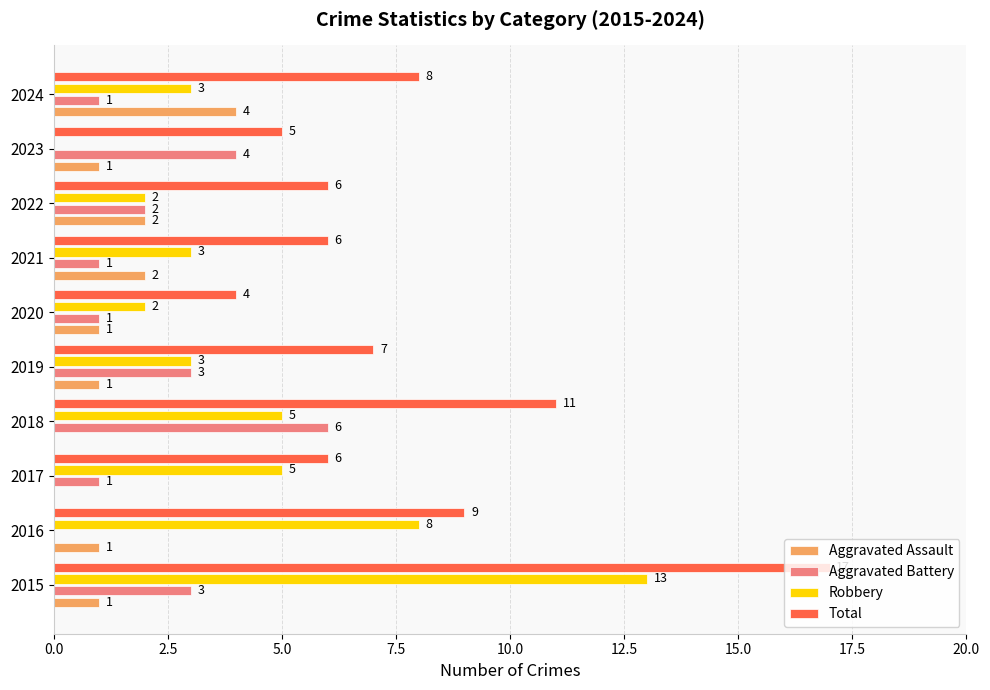

Between 2017 and 2023, which series saw the biggest shift?

Robbery